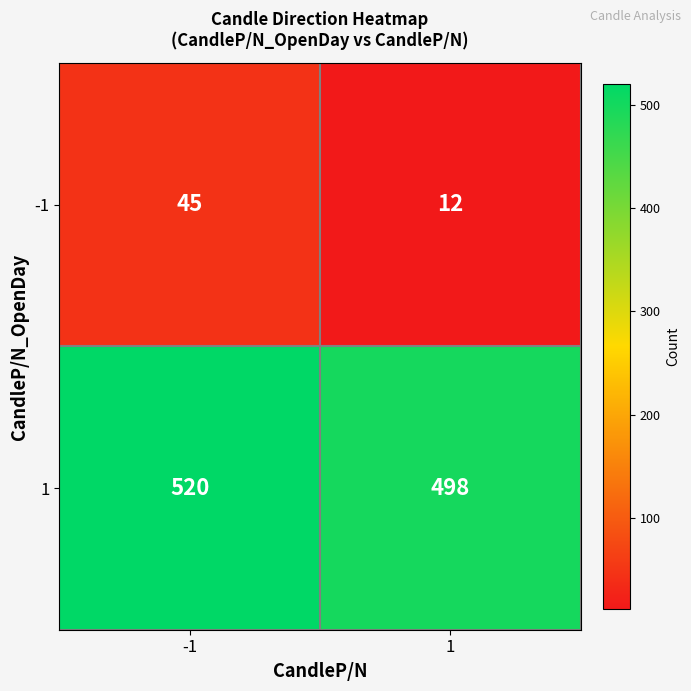

What is the sum of all -1 values?

57